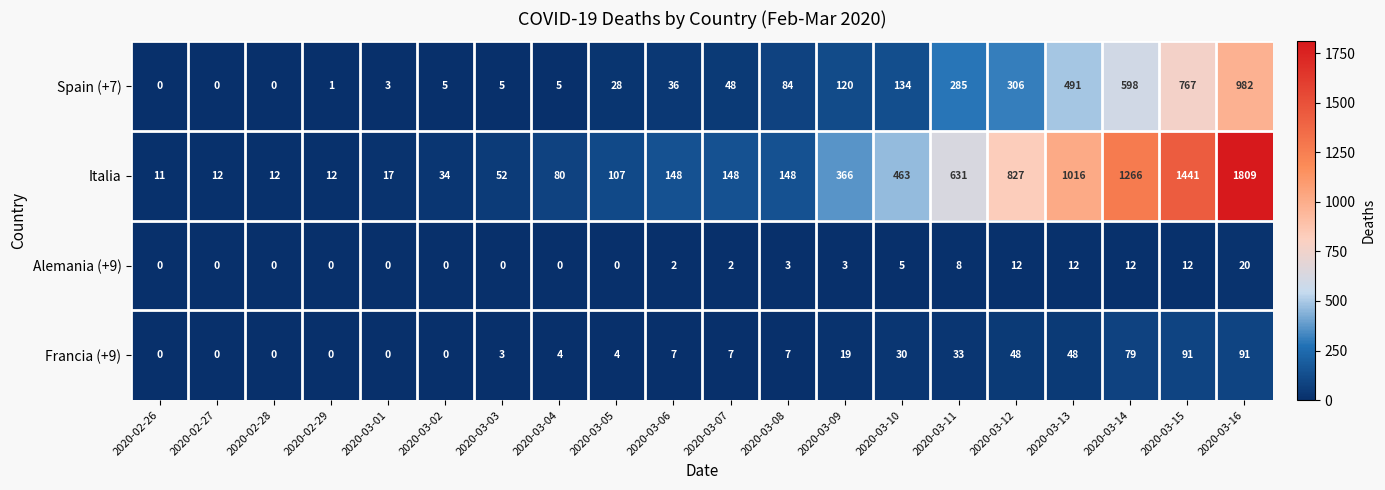

The Italia series shows 12 at 2020-02-28. True or false?

True